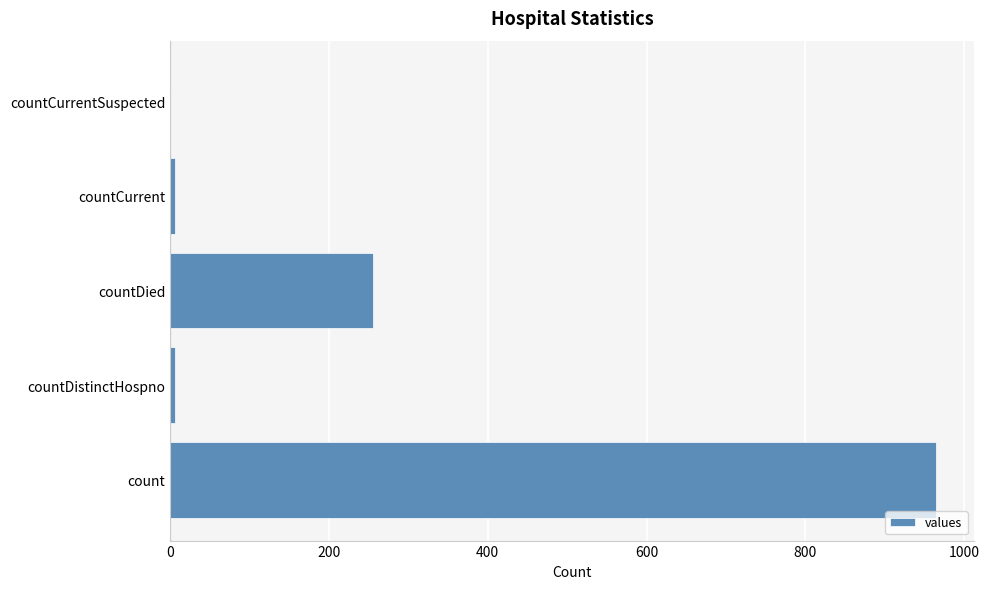

Approximately how many times larger is the value at count compared to countDied?

3.8